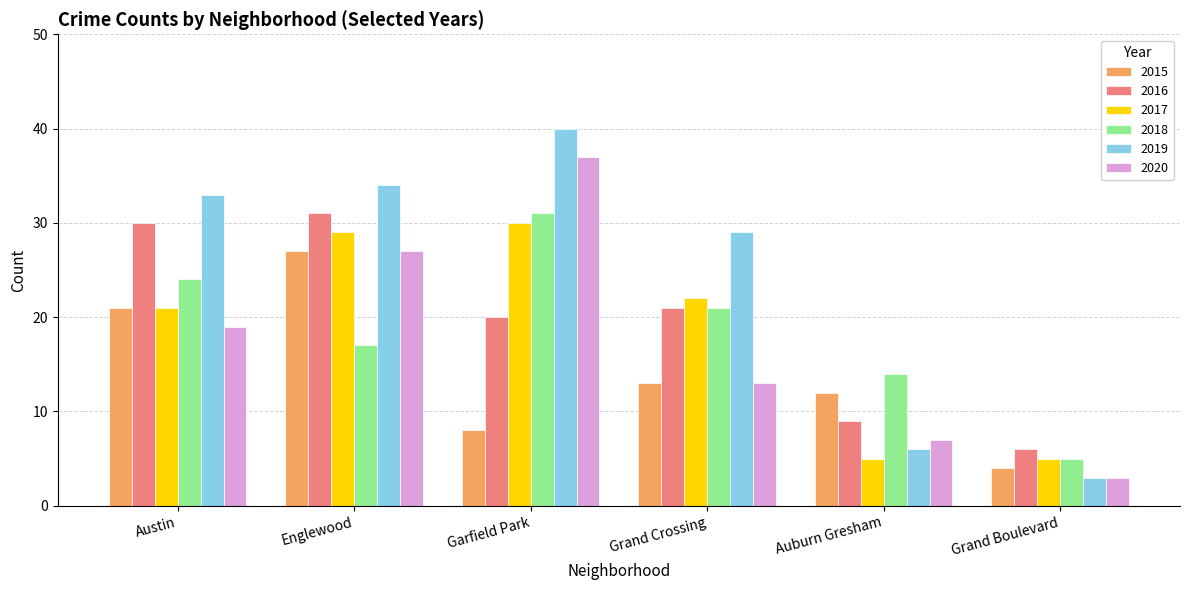

Reading left to right, what are all the values shown in this chart?

2015: Austin=21	Englewood=27	Garfield Park=8	Grand Crossing=13	Auburn Gresham=12	Grand Boulevard=4
2016: Austin=30	Englewood=31	Garfield Park=20	Grand Crossing=21	Auburn Gresham=9	Grand Boulevard=6
2017: Austin=21	Englewood=29	Garfield Park=30	Grand Crossing=22	Auburn Gresham=5	Grand Boulevard=5
2018: Austin=24	Englewood=17	Garfield Park=31	Grand Crossing=21	Auburn Gresham=14	Grand Boulevard=5
2019: Austin=33	Englewood=34	Garfield Park=40	Grand Crossing=29	Auburn Gresham=6	Grand Boulevard=3
2020: Austin=19	Englewood=27	Garfield Park=37	Grand Crossing=13	Auburn Gresham=7	Grand Boulevard=3